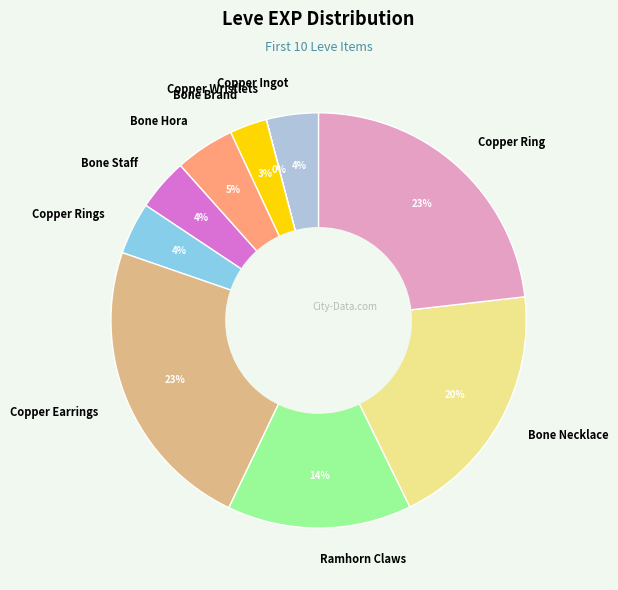

What percentage is the Copper Ingot slice, to the nearest percent?

4%